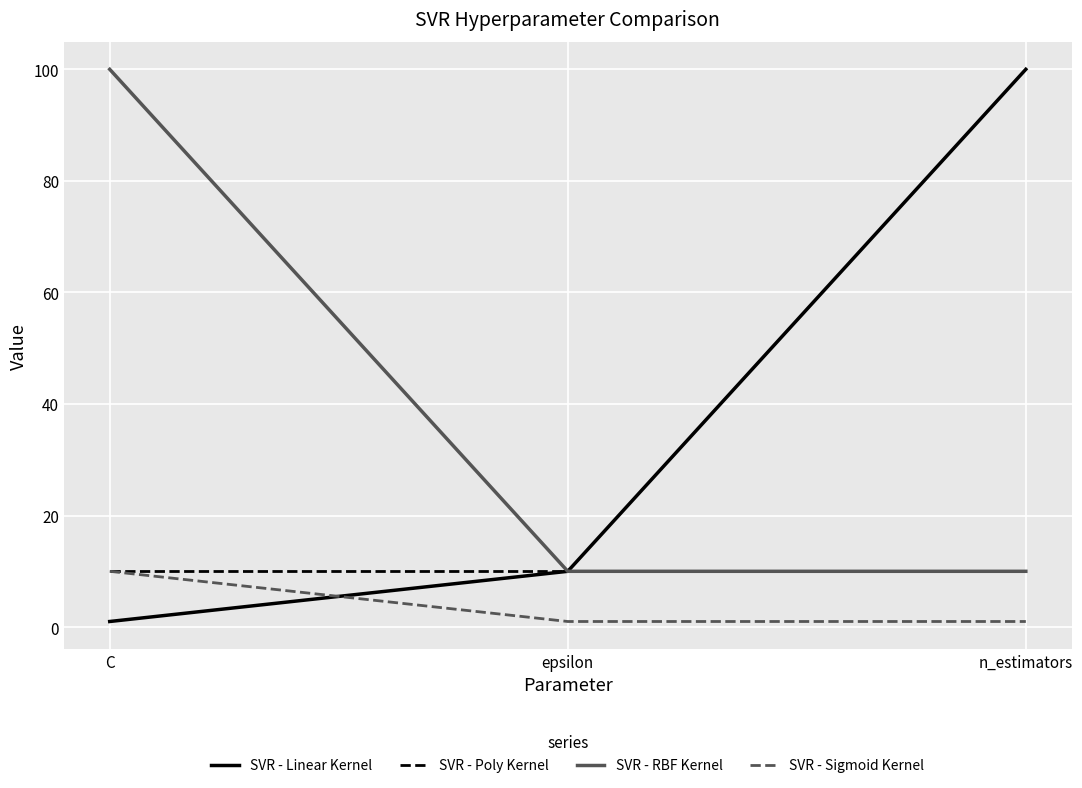

Is the value of SVR - Sigmoid Kernel at epsilon greater than the value of SVR - Poly Kernel at n_estimators?

No